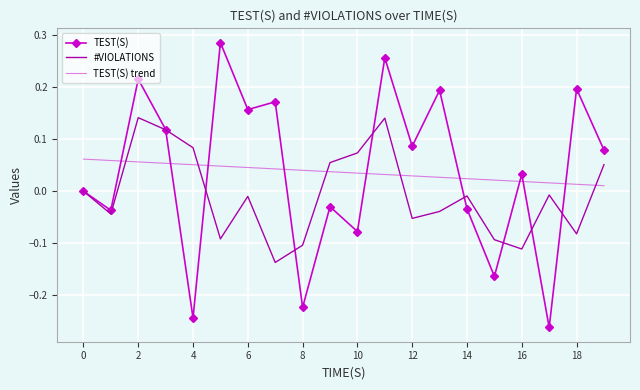

Rank the series by their maximum value, from highest to lowest.

TEST(S), #VIOLATIONS, TEST(S) trend